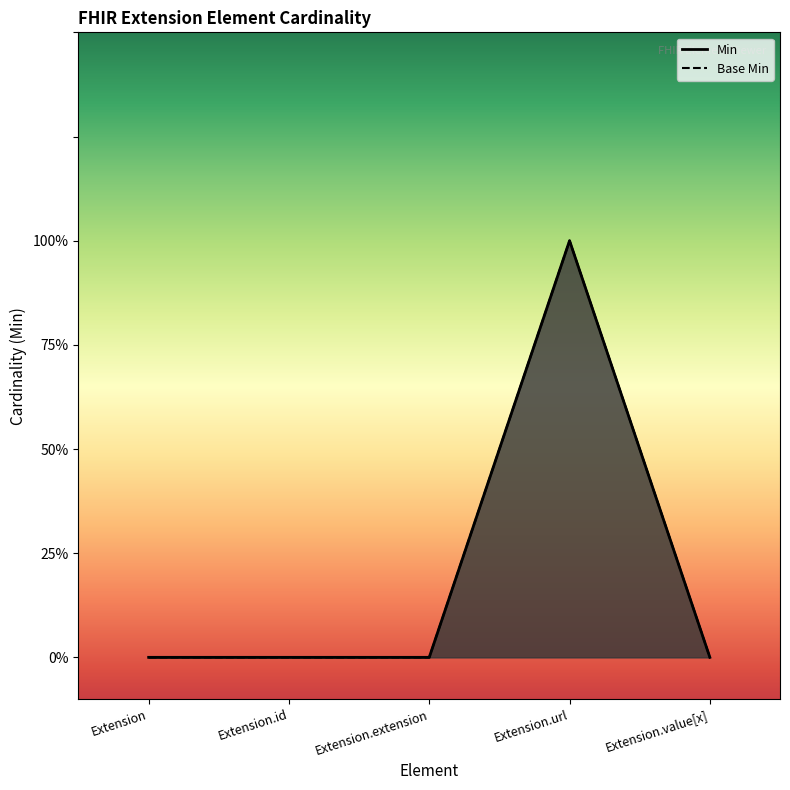

Rank the series by their maximum value, from highest to lowest.

Min, Base Min